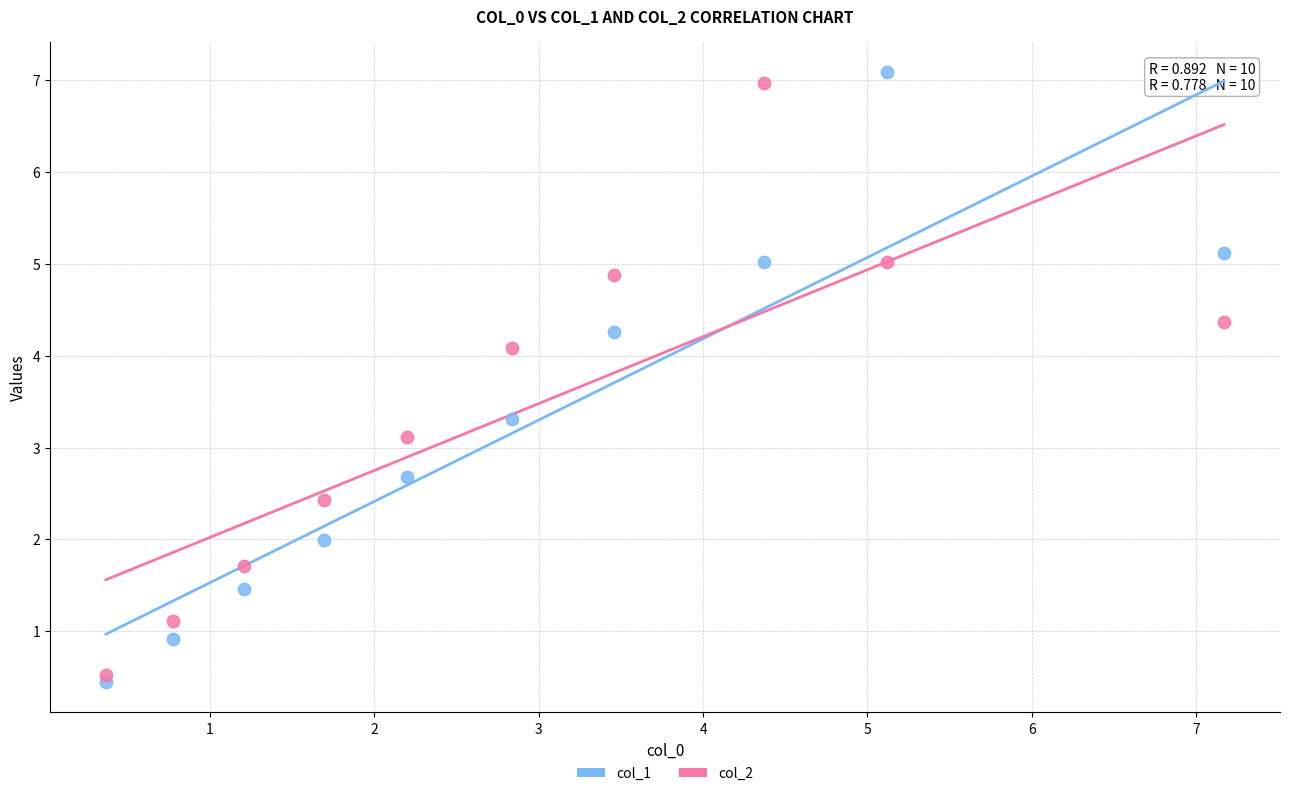

Across all data points, what is the range of Y values (max minus min)?

6.6